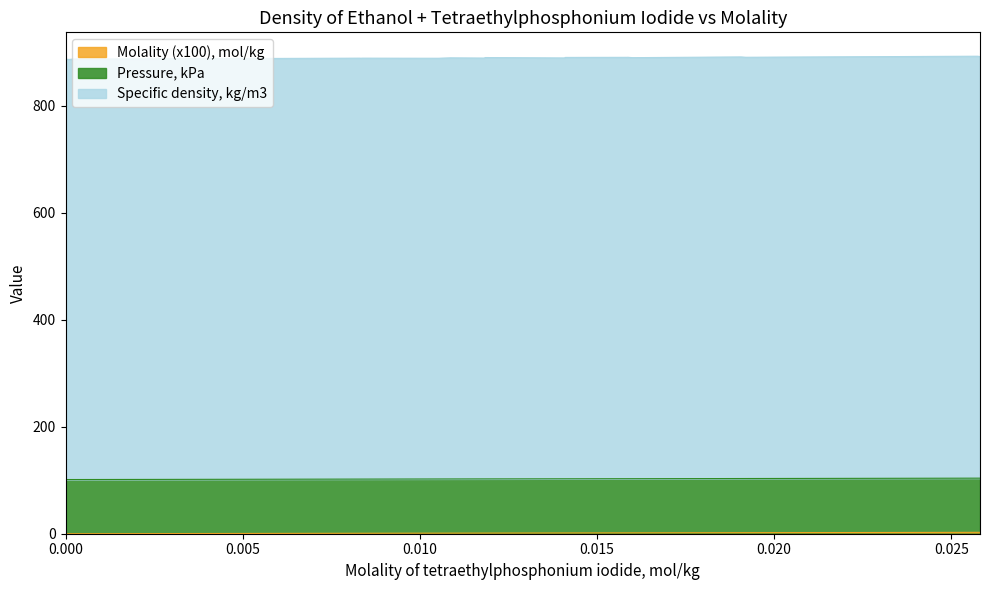

At which category is the sum across all series the highest?

0.02574